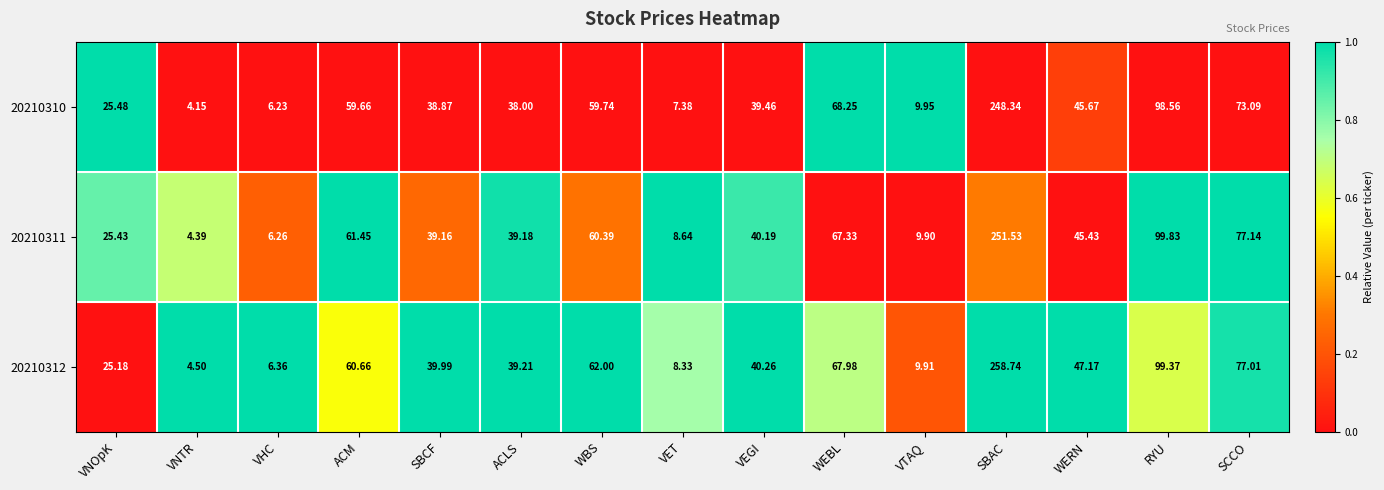

Where is 20210310 nearest to the value 126?

RYU